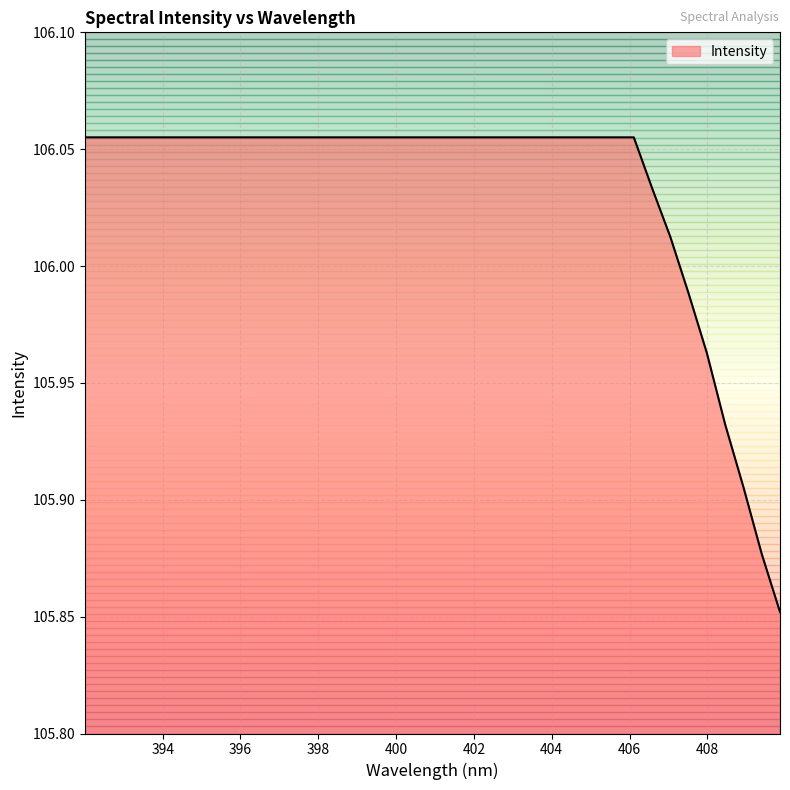

How many lines are shown in the chart?

1